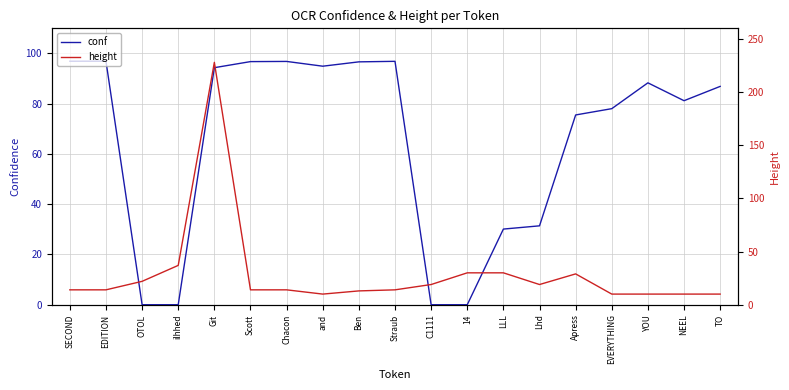

How many times do height and conf cross each other?

4